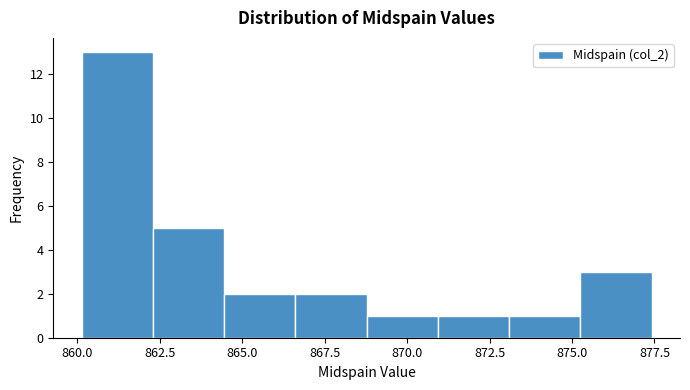

What is the height of the bar covering 866.5 to 869.0 on the x-axis? Neither the bar edges nor the heights are printed on the chart, so give them approximately, as read against the axes.

2